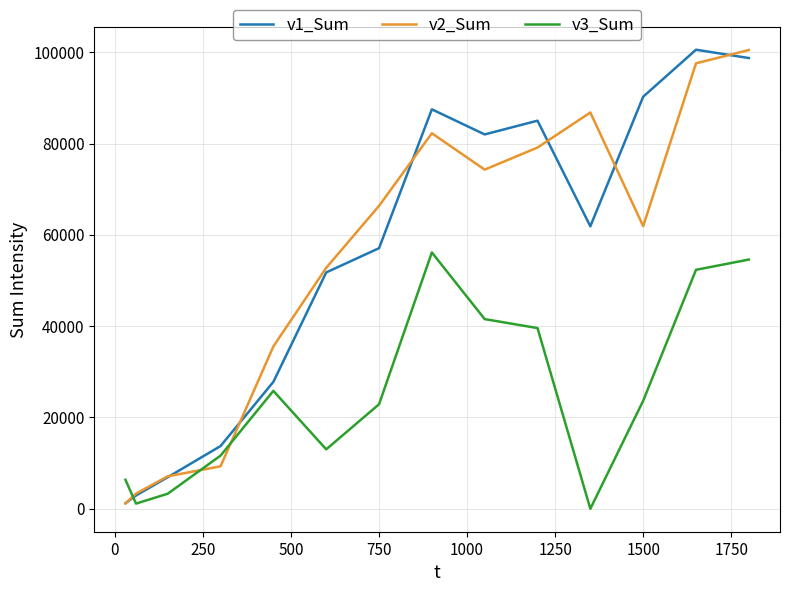

In v3_Sum, how many points are lower than both neighbors (excluding endpoints)?

3